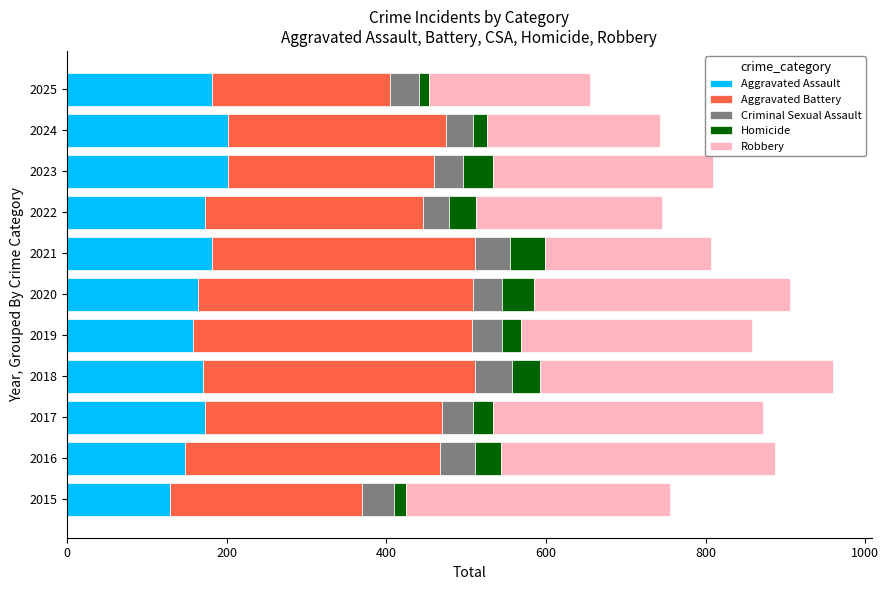

What is the average value of the Aggravated Assault series?

171